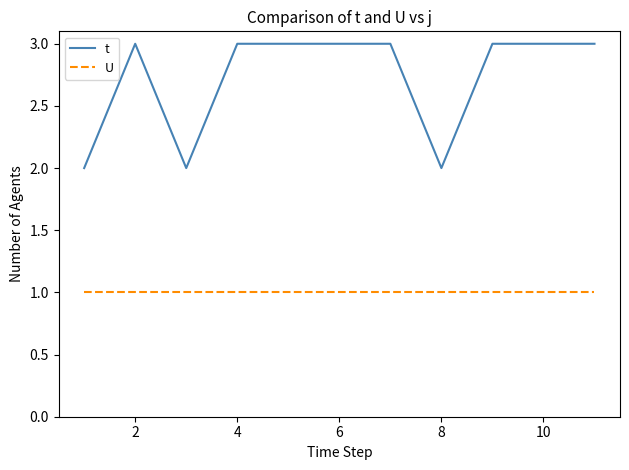

Reading right to left, list all the values displayed in this chart.

t: 3	3	3	2	3	3	3	3	2	3	2
U: 1	1	1	1	1	1	1	1	1	1	1